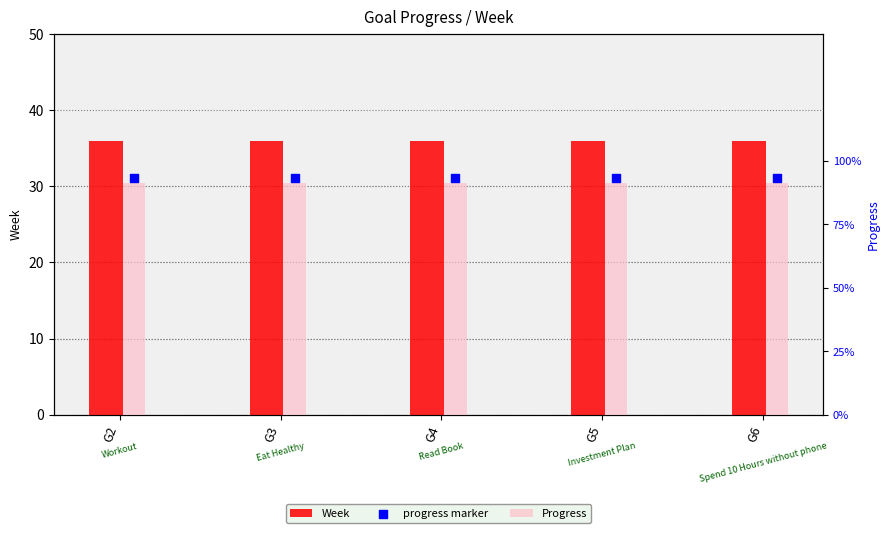

Which series has the largest total across all categories?

Week